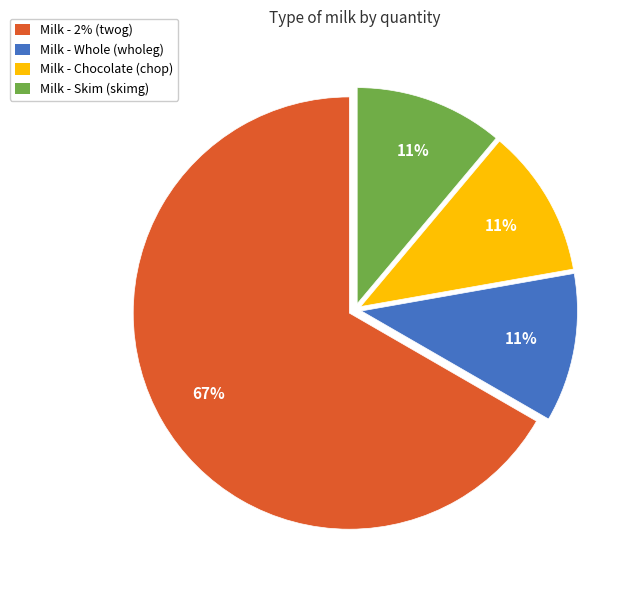

To the nearest percent, what is the average slice percentage?

25%